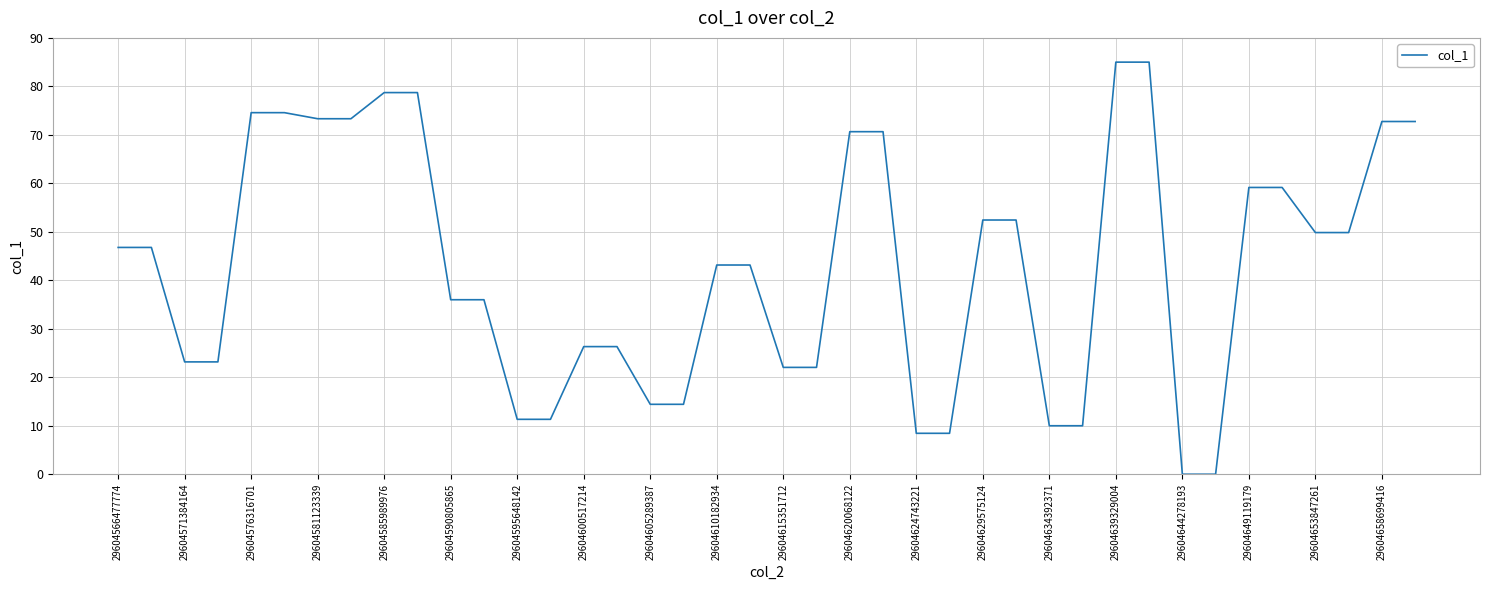

What is the greatest value displayed?

85.0